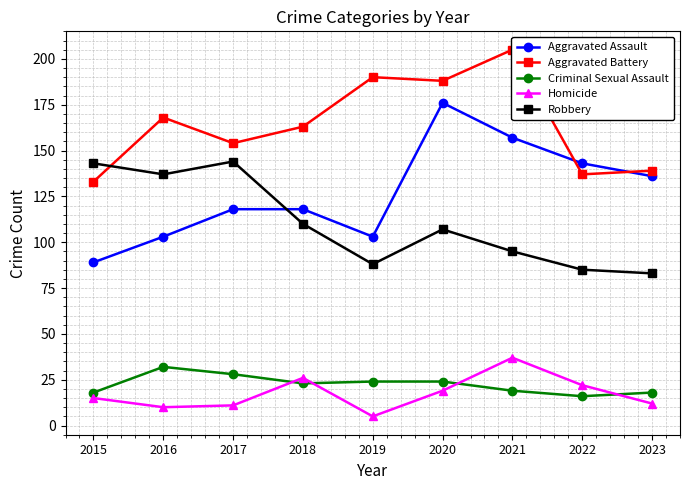

At how many categories does at least one series exceed 188?

2